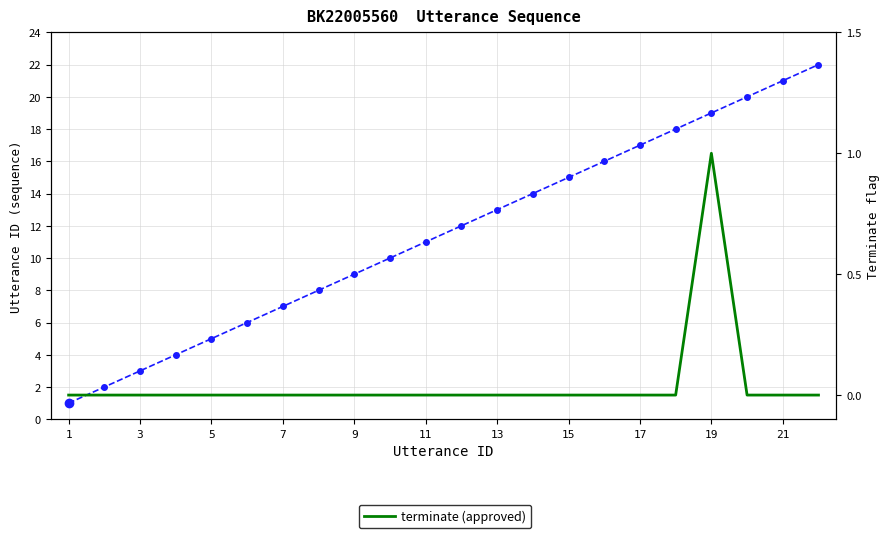

What is the sum of all terminate values?

1